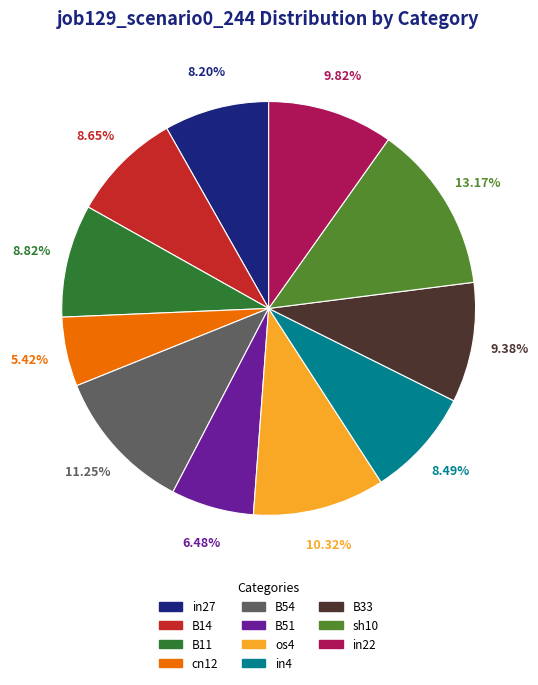

Which has a higher value, in22 or B11?

in22